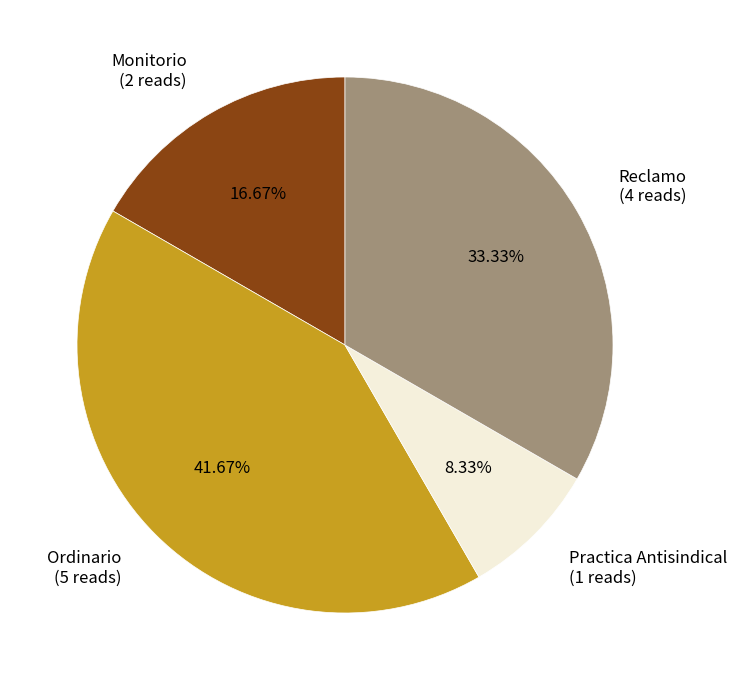

Which category has the biggest portion of the pie?

Ordinario